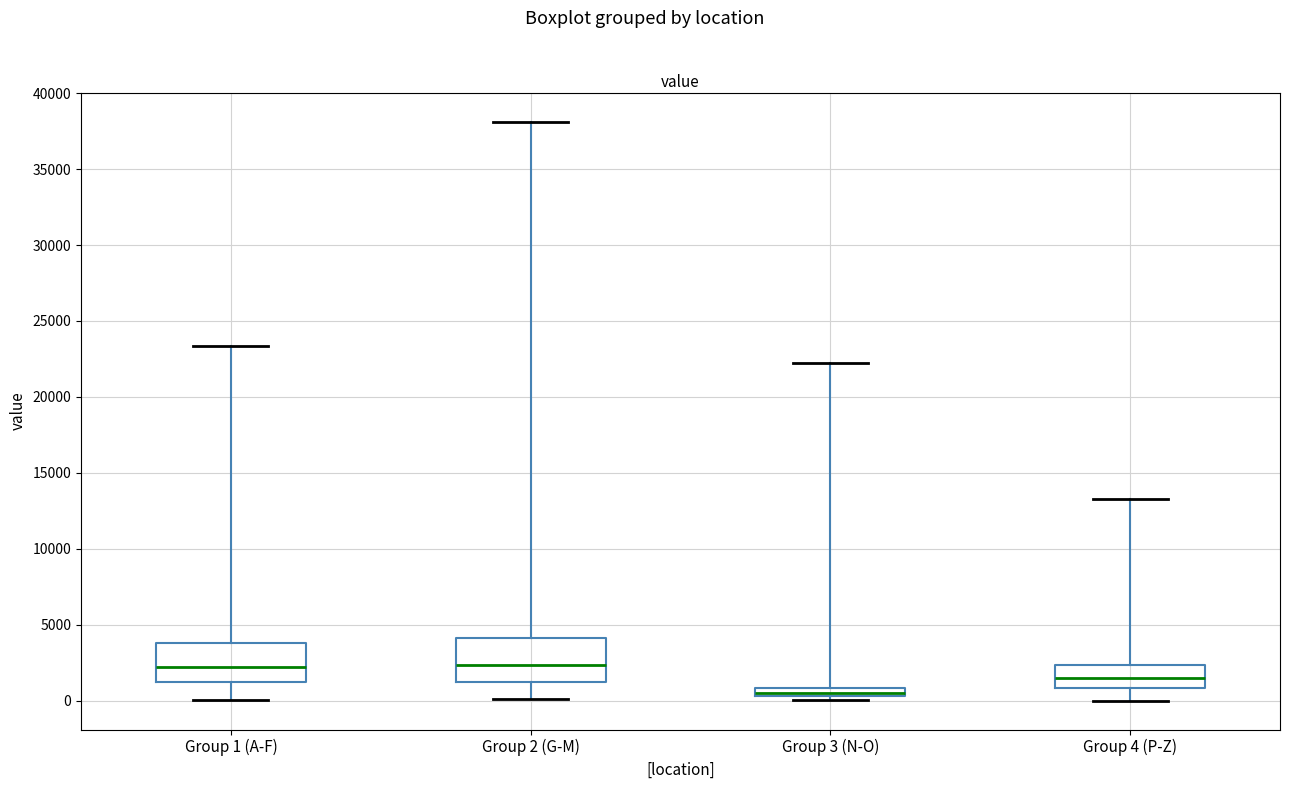

Where is the upper edge of the box for Group 1 (A-F) on the y-axis? The values are not printed on the chart, so give them approximately, as read against the axis.

4000